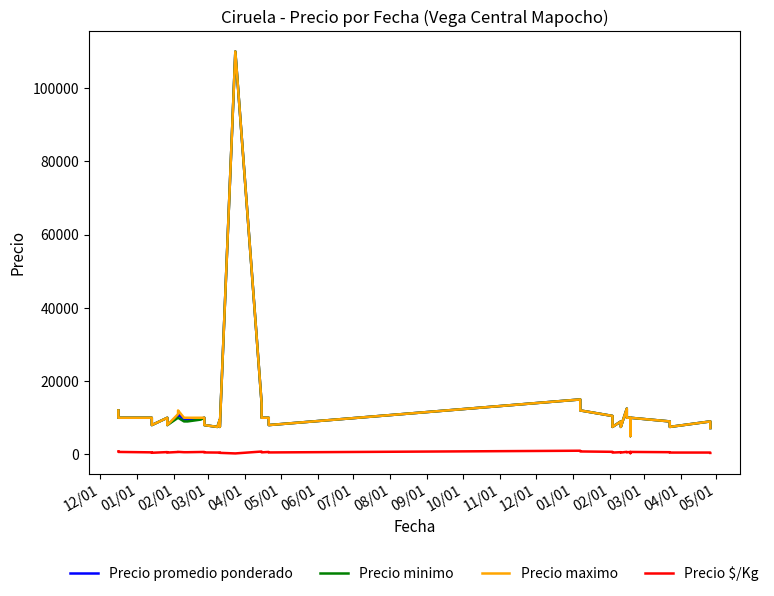

True or false: Precio $/Kg has more than 0 points higher than both neighbors.

True